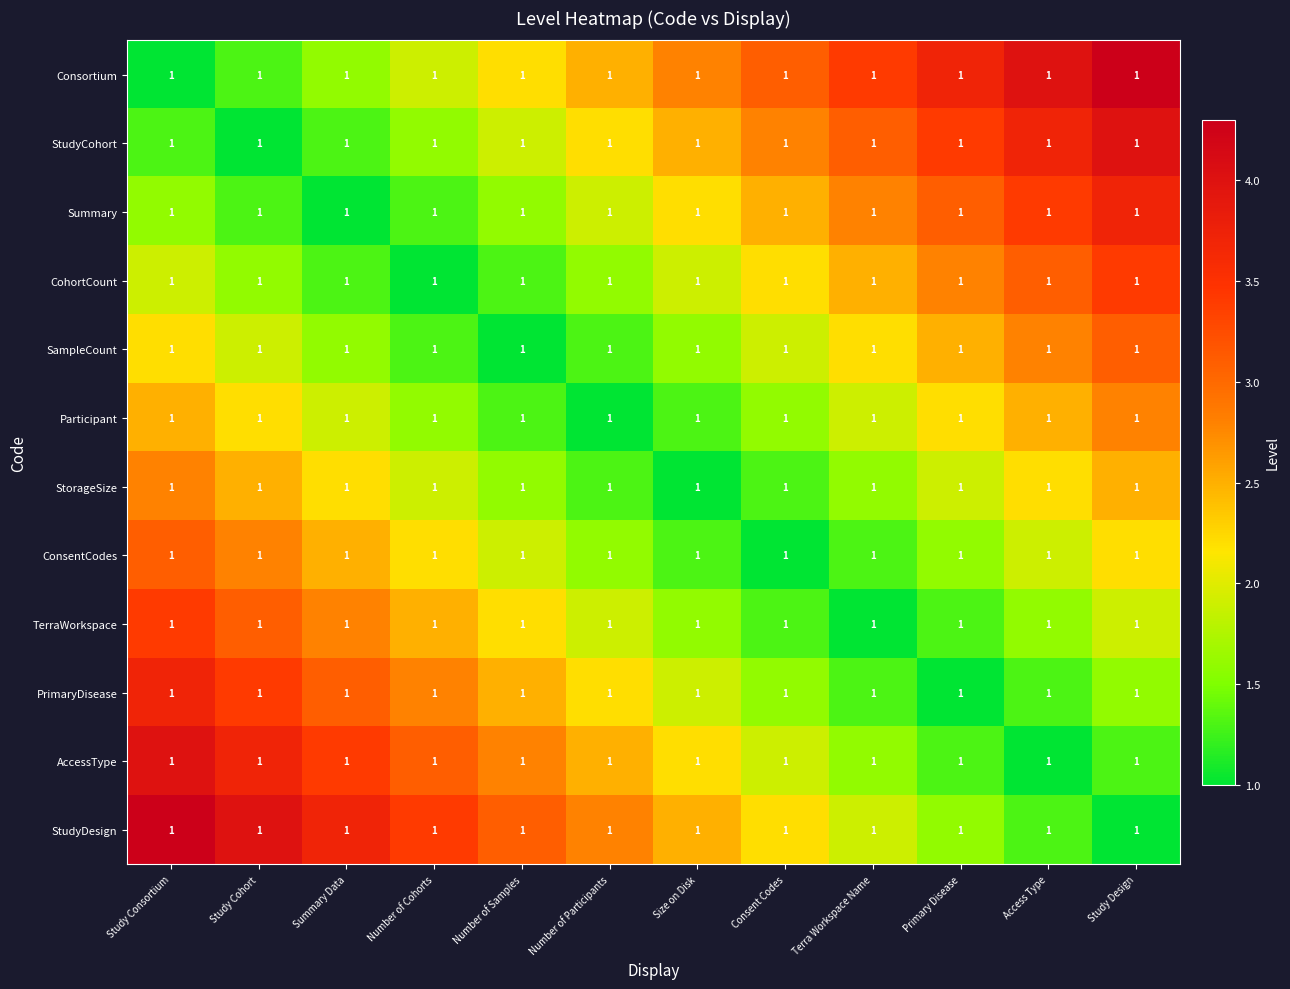

What is the difference between the highest and lowest values at Summary Data?

2.7